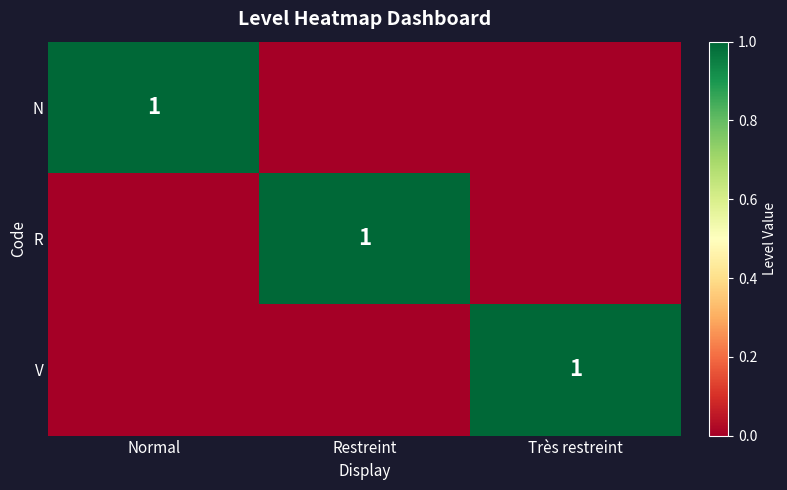

Which category has the highest value in the V series?

Très restreint